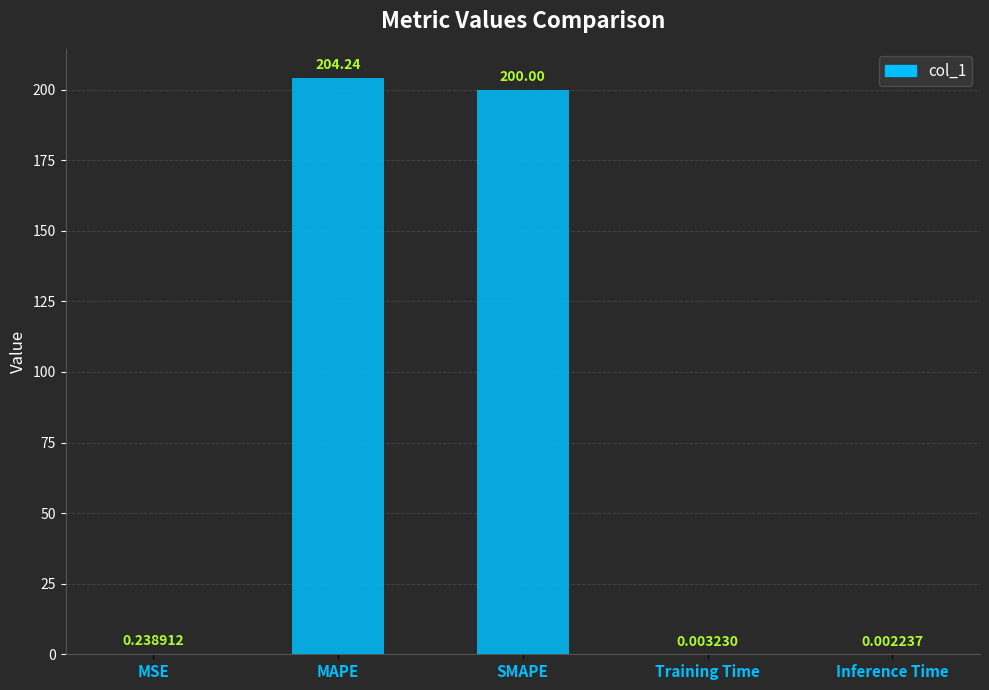

What is the change in value from SMAPE to Inference Time?

-200.0